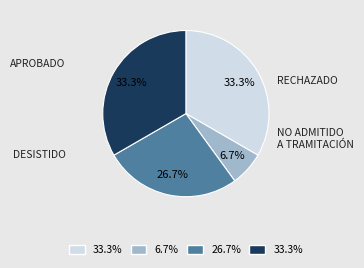

How many slices are in this pie chart?

4